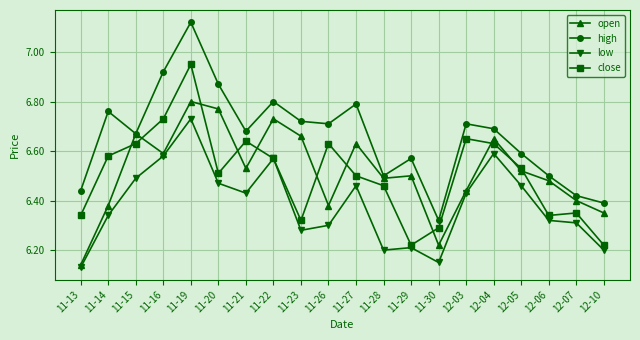

True or false: low has more than 0 points higher than both neighbors.

True